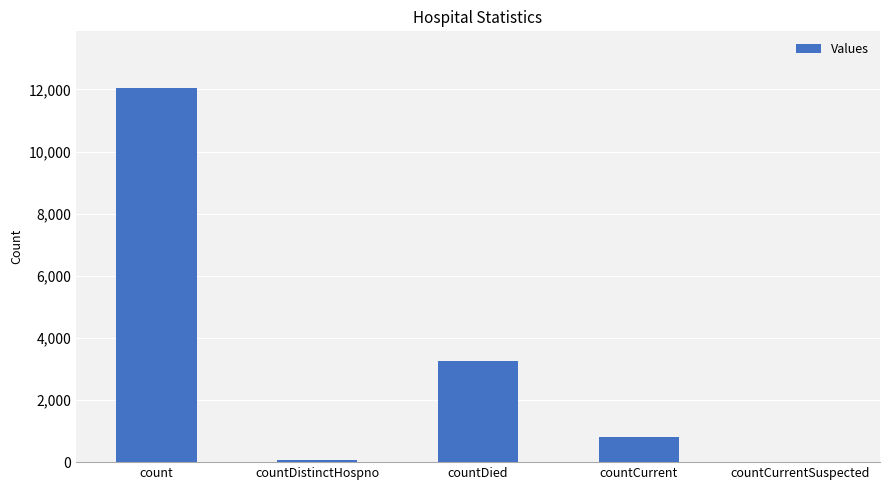

What is the sum of the values at countDistinctHospno and count?

12139